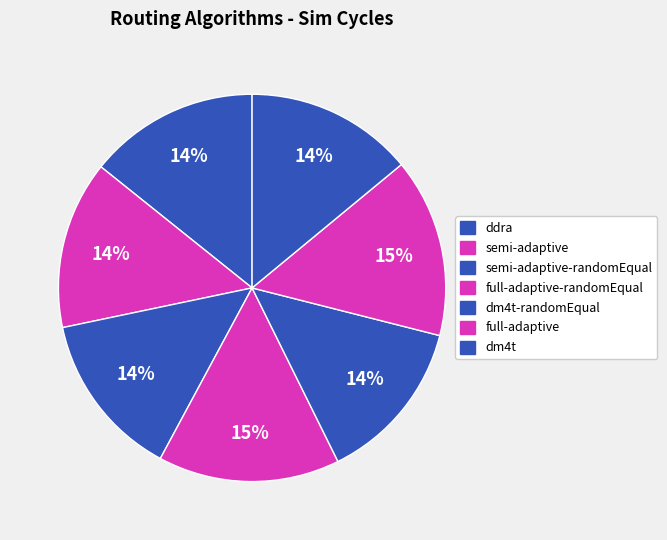

Rank the categories by value from highest to lowest.

full-adaptive-randomEqual, full-adaptive, ddra, semi-adaptive, dm4t, semi-adaptive-randomEqual, dm4t-randomEqual